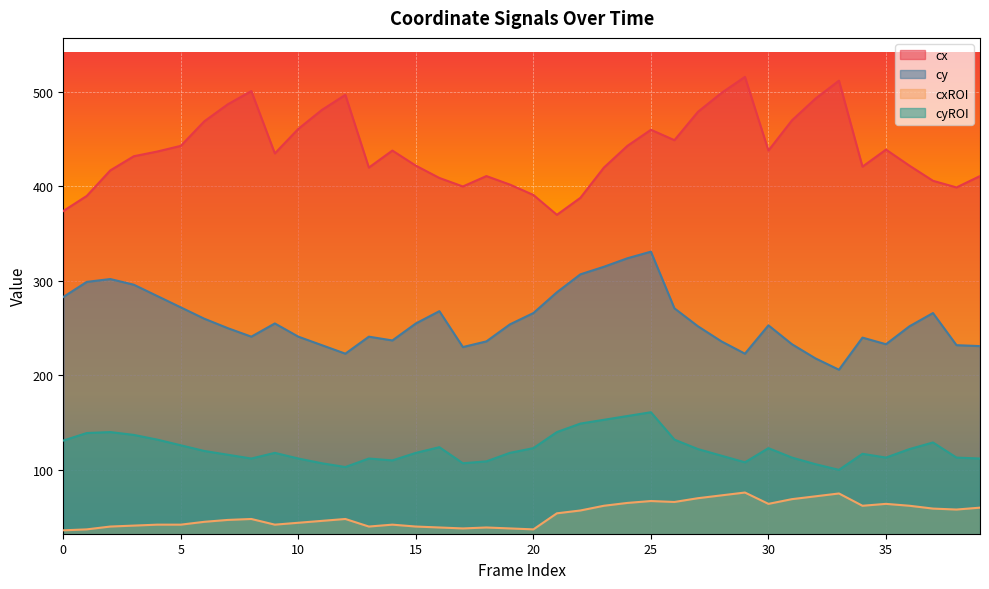

Rank the series by their average value, from highest to lowest.

cx, cy, cyROI, cxROI